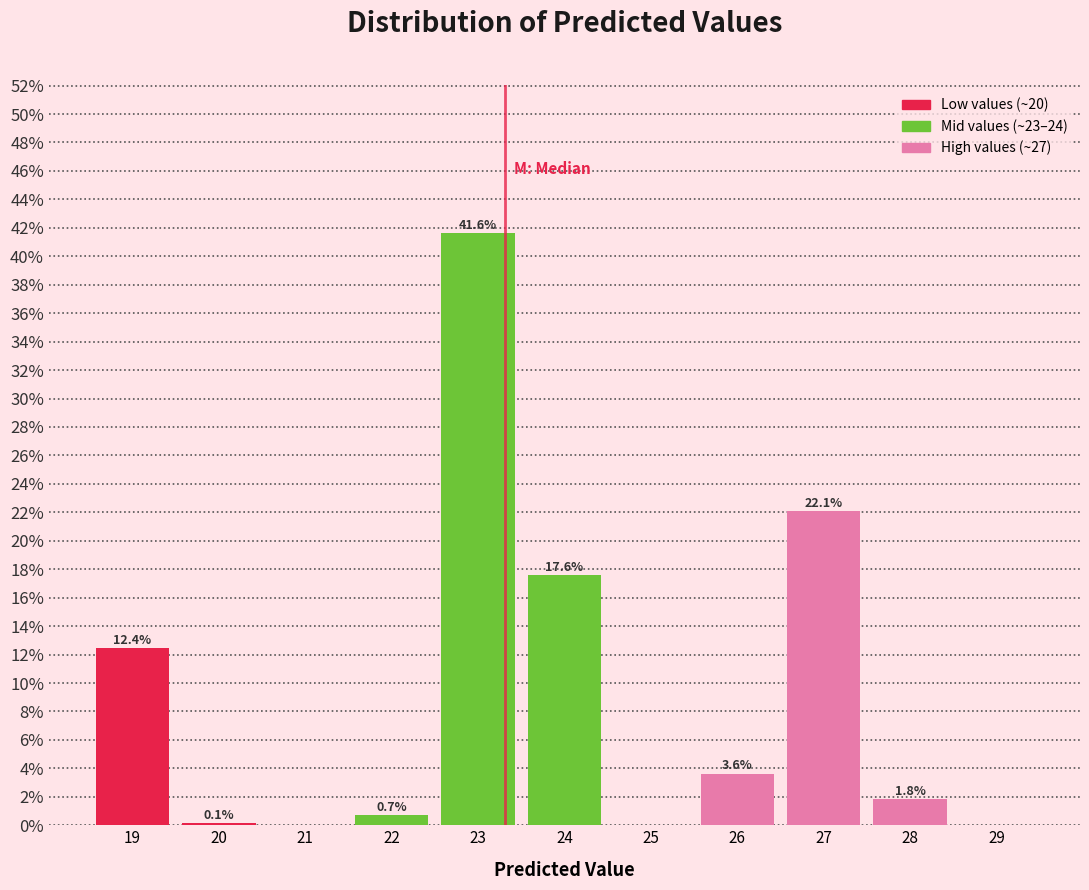

Reading left to right, list all the values displayed in this chart.

19=12.4	20=0.1	21=0.0	22=0.7	23=41.6	24=17.6	25=0.0	26=3.6	27=22.1	28=1.8	29=0.0